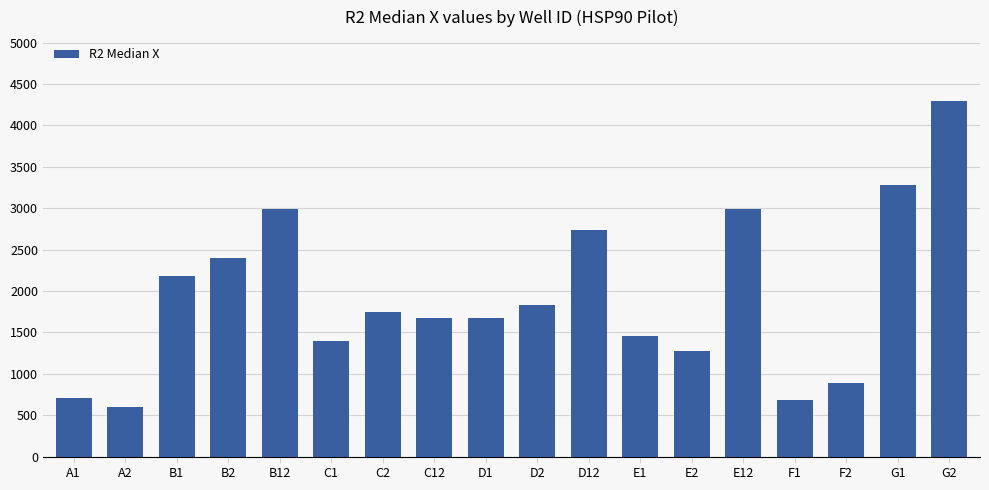

Reading left to right, list all the values displayed in this chart.

710	594	2187	2393	2996	1395	1747	1670	1670	1827	2738	1459	1275	2996	679	890	3278	4294